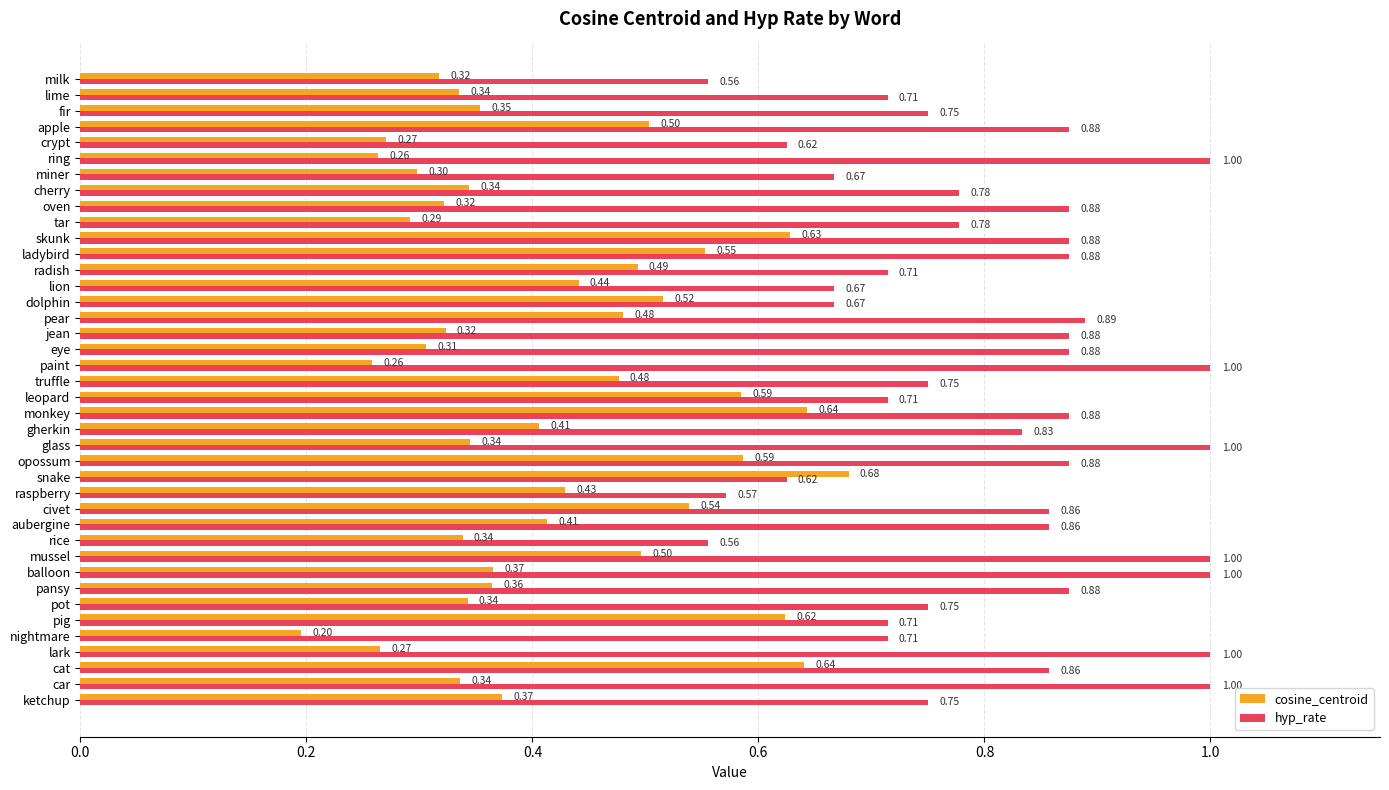

What is the minimum value shown in the chart?

0.2